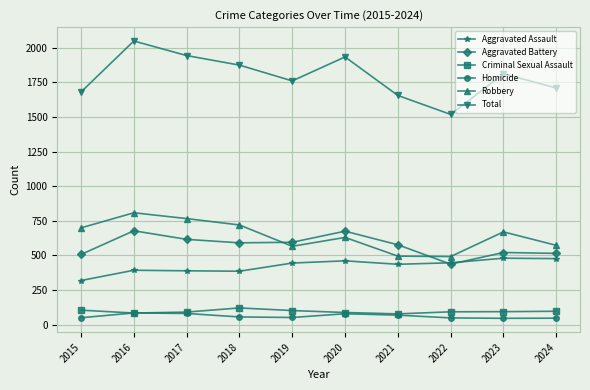

How many lines are shown in the chart?

6